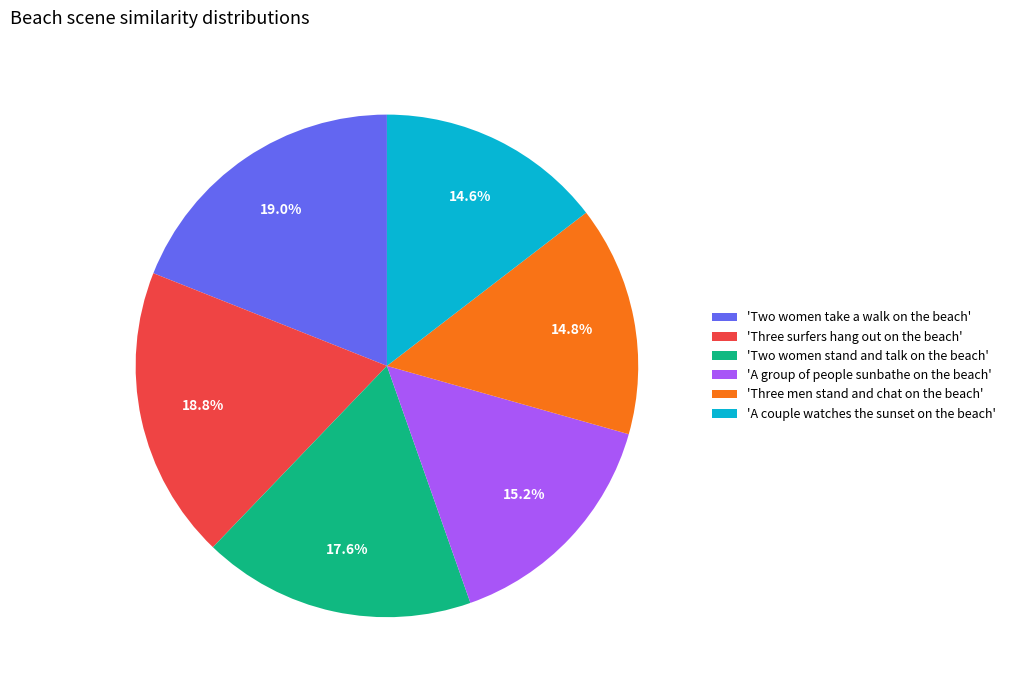

Is there any slice that represents more than half of the pie?

No